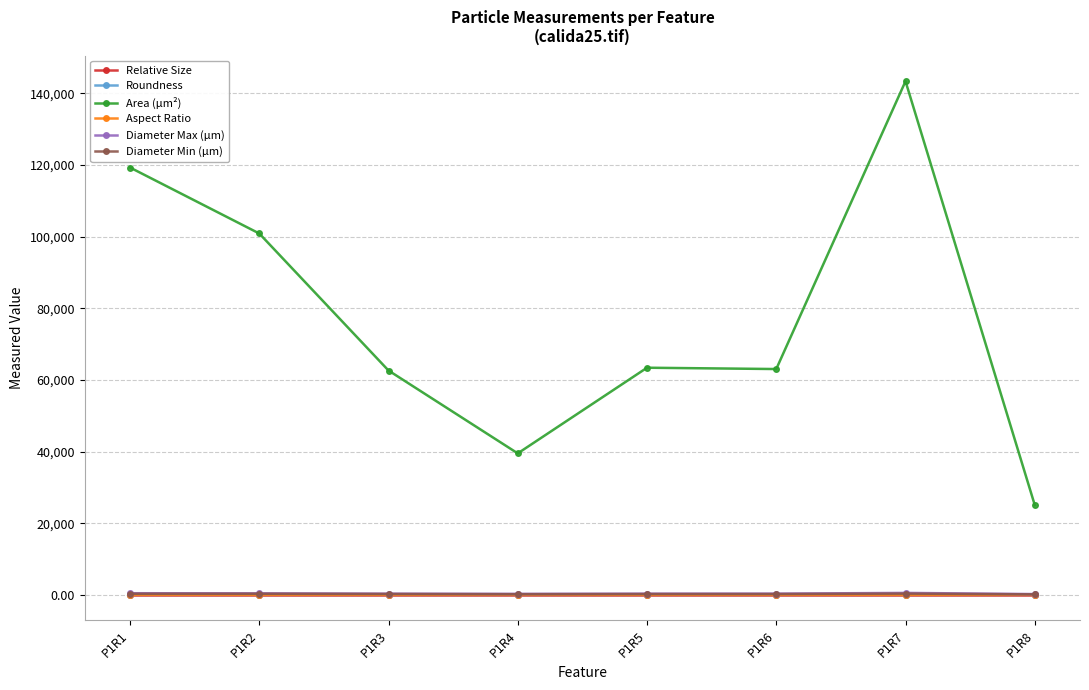

Which series has the largest range (max minus min)?

Area (µm²)